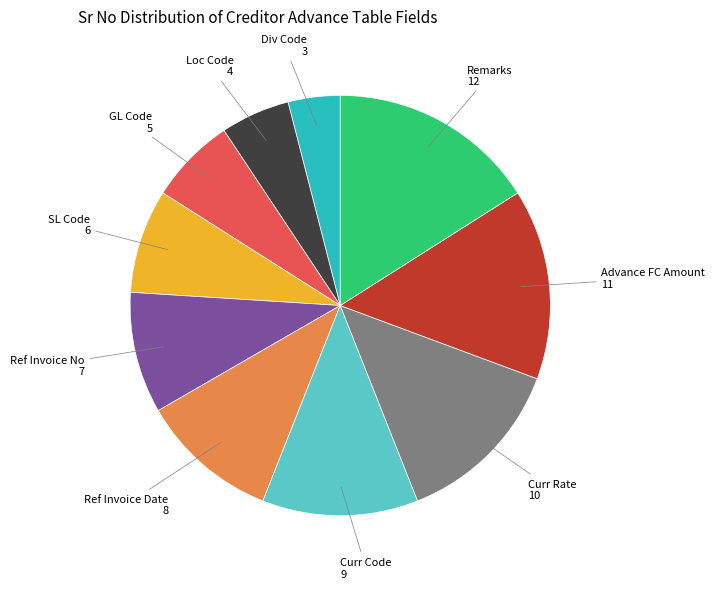

The Ref Invoice No slice represents 1% of the pie. True or false?

False